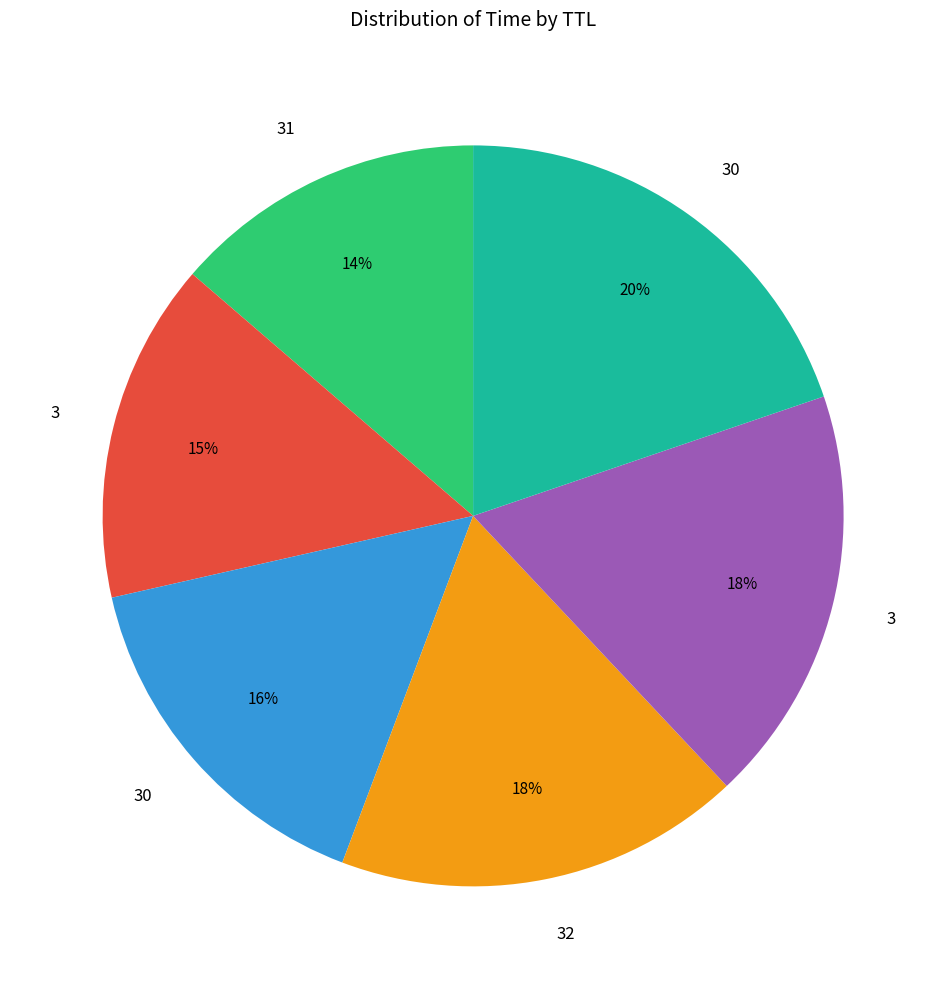

To the nearest percent, what is the difference between the largest and smallest slice percentages?

6%